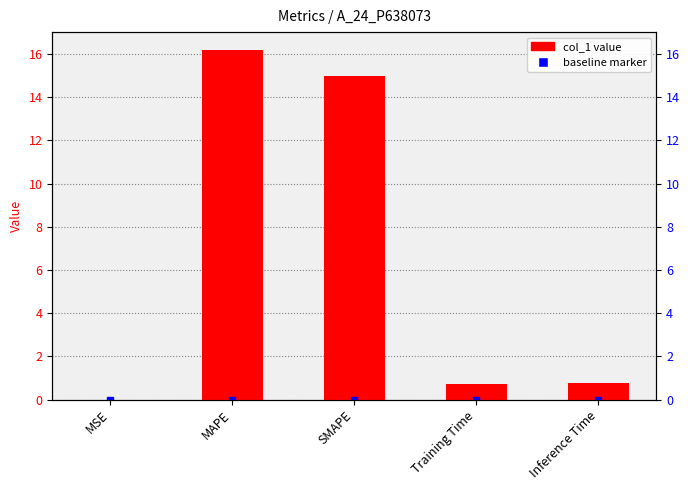

What position from the right is Inference Time?

1